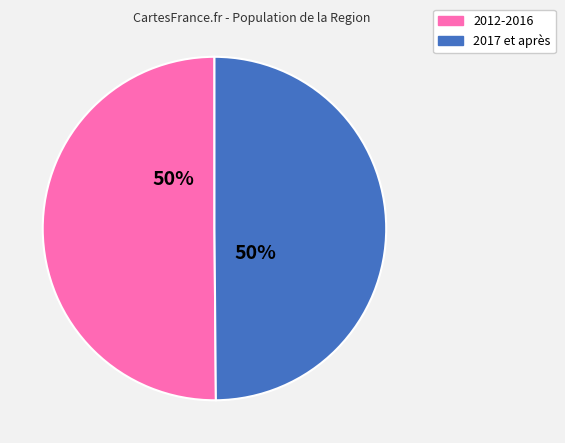

To the nearest percent, what is the average slice percentage?

50%